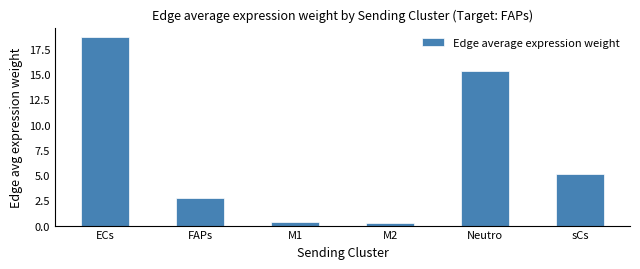

What is the sum of the values at ECs and M2?

18.9